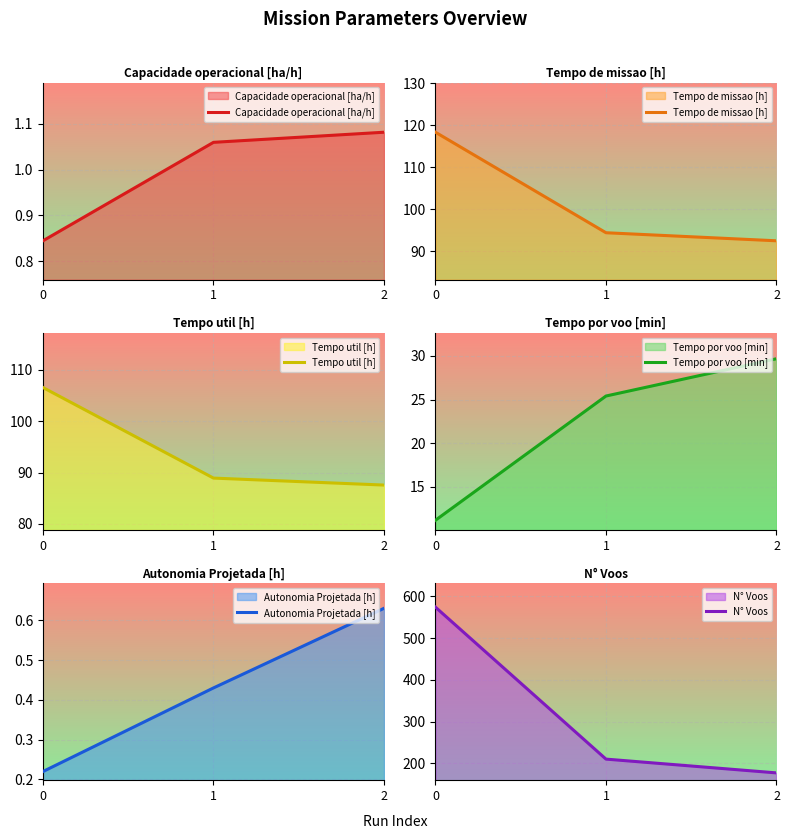

How many lines are shown in the chart?

6